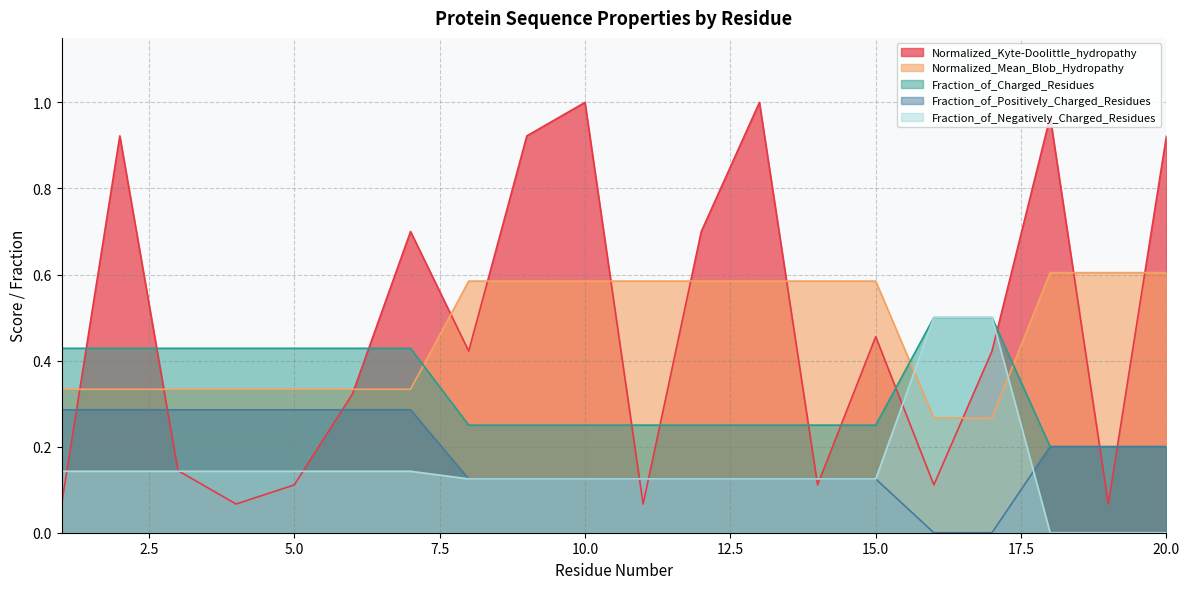

What is the value of the Normalized_Mean_Blob_Hydropathy point at the 12th from the left?

0.6